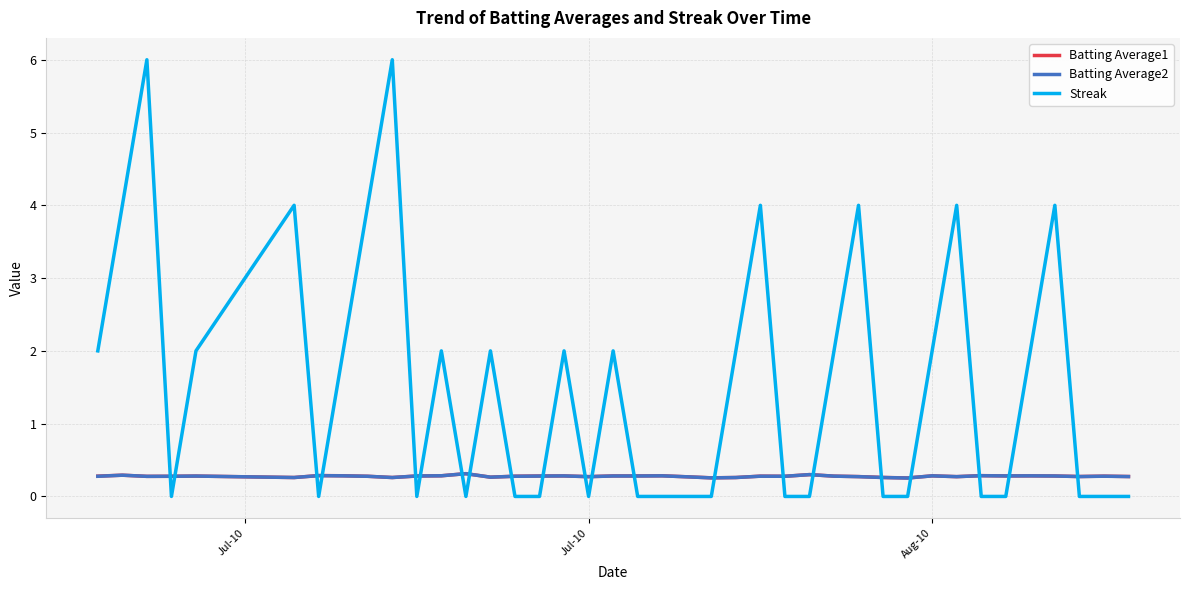

What is the maximum value shown in the chart?

6.0